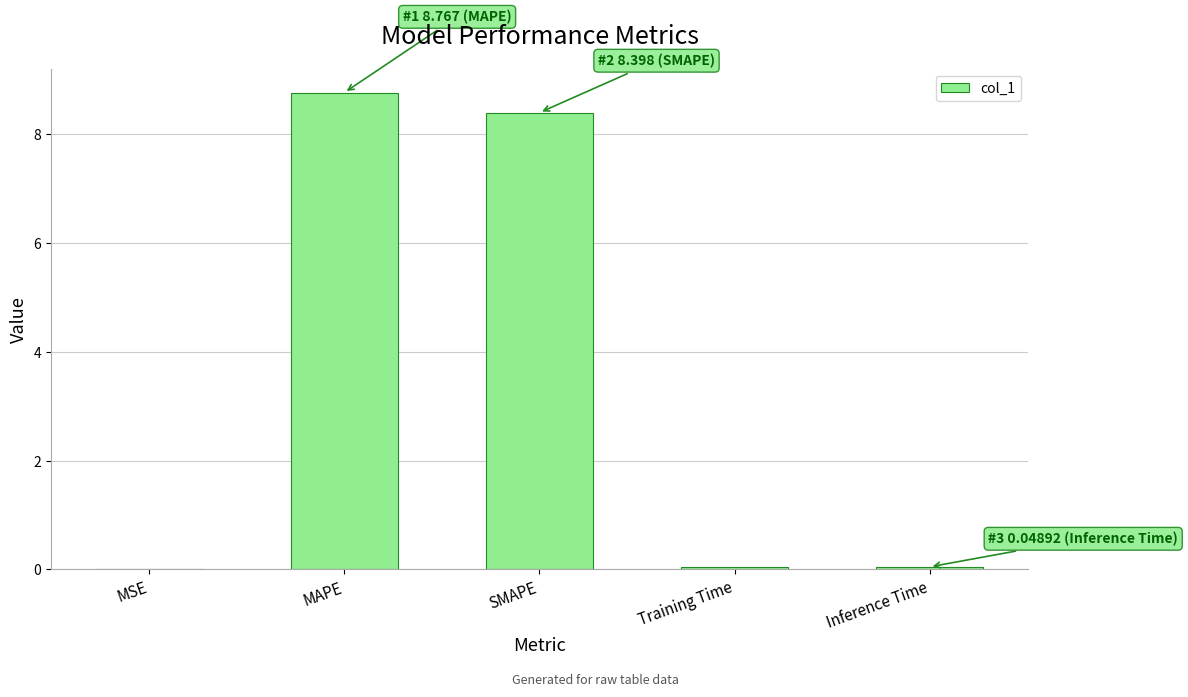

The value at MAPE is 8.8. True or false?

True